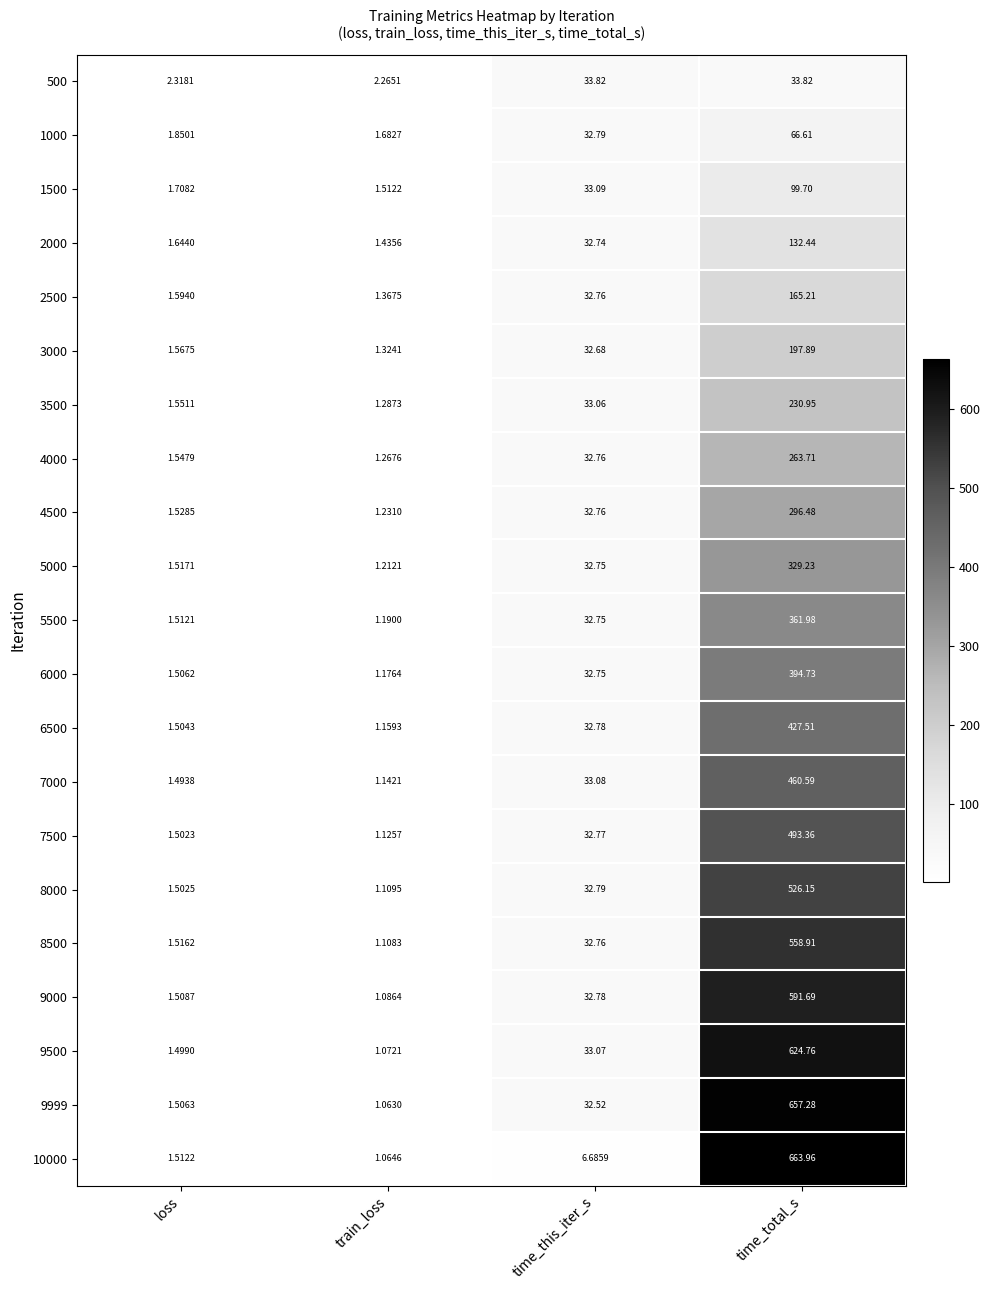

List the labels in order of 1500 value, largest first.

time_total_s, time_this_iter_s, loss, train_loss